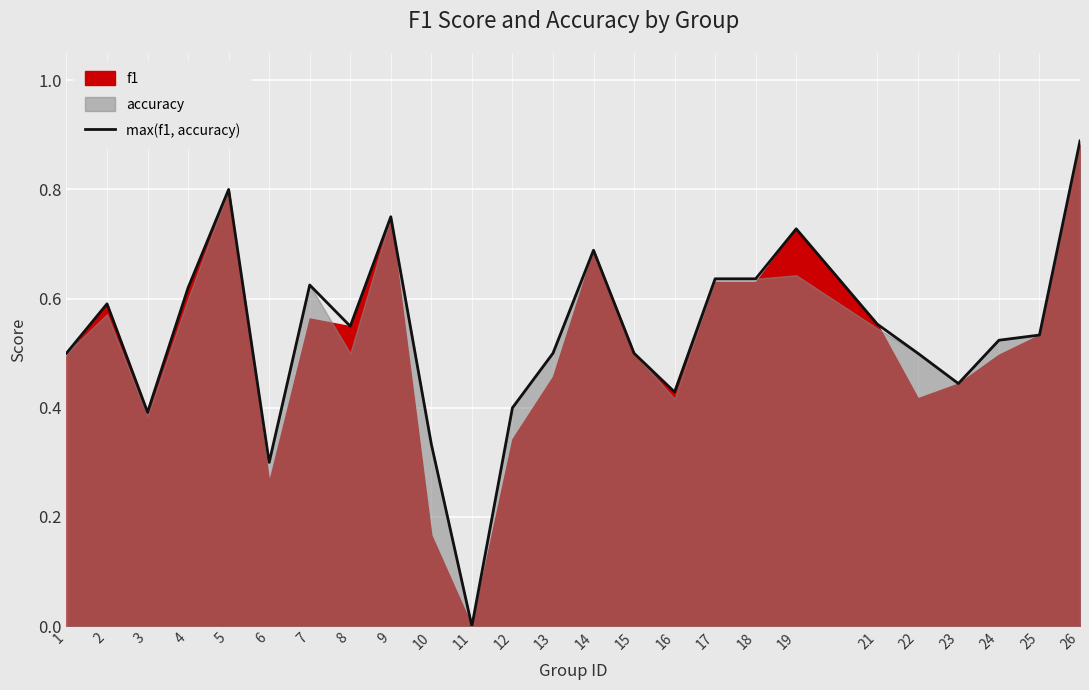

Reading right to left, transcribe all the data shown in this chart.

26=0.9	25=0.5	24=0.5	23=0.4	22=0.5	21=0.6	19=0.7	18=0.6	17=0.6	16=0.4	15=0.5	14=0.7	13=0.5	12=0.4	11=0.0	10=0.3	9=0.8	8=0.5	7=0.6	6=0.3	5=0.8	4=0.6	3=0.4	2=0.6	1=0.5